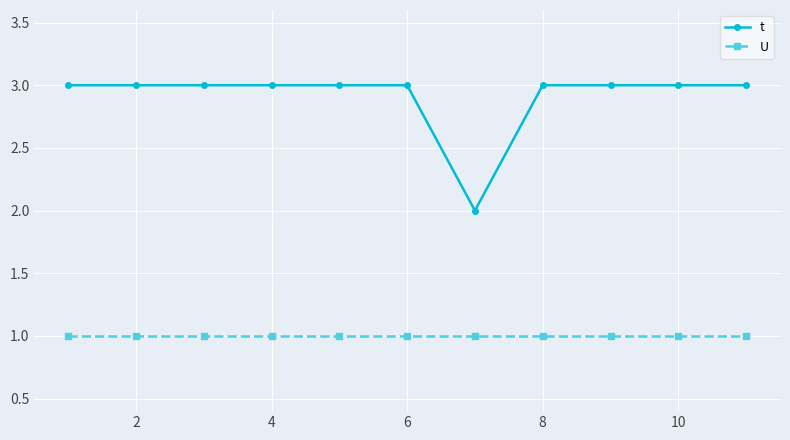

What is the sum of all t values?

32